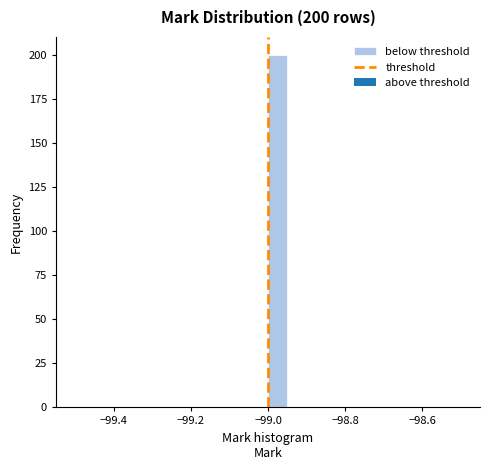

Around what value on the x-axis is the tallest bar? Give the approximate position of its centre, as read against the axis.

-98.98